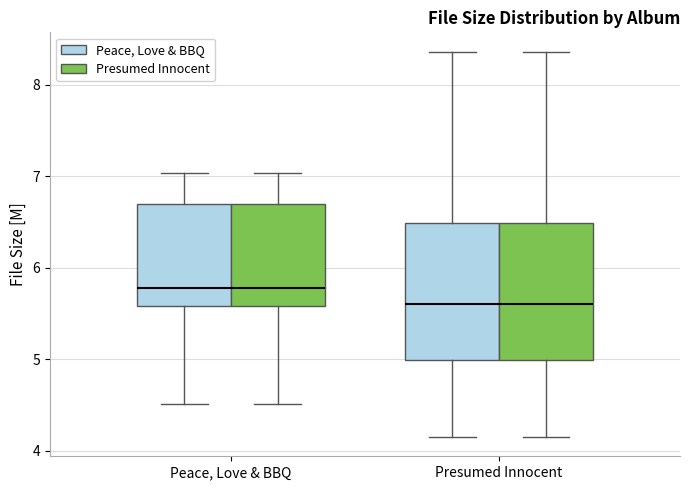

Where does the median line of the box for Presumed Innocent (Presumed Innocent) sit on the y-axis? The values are not printed on the chart, so give them approximately, as read against the axis.

5.6